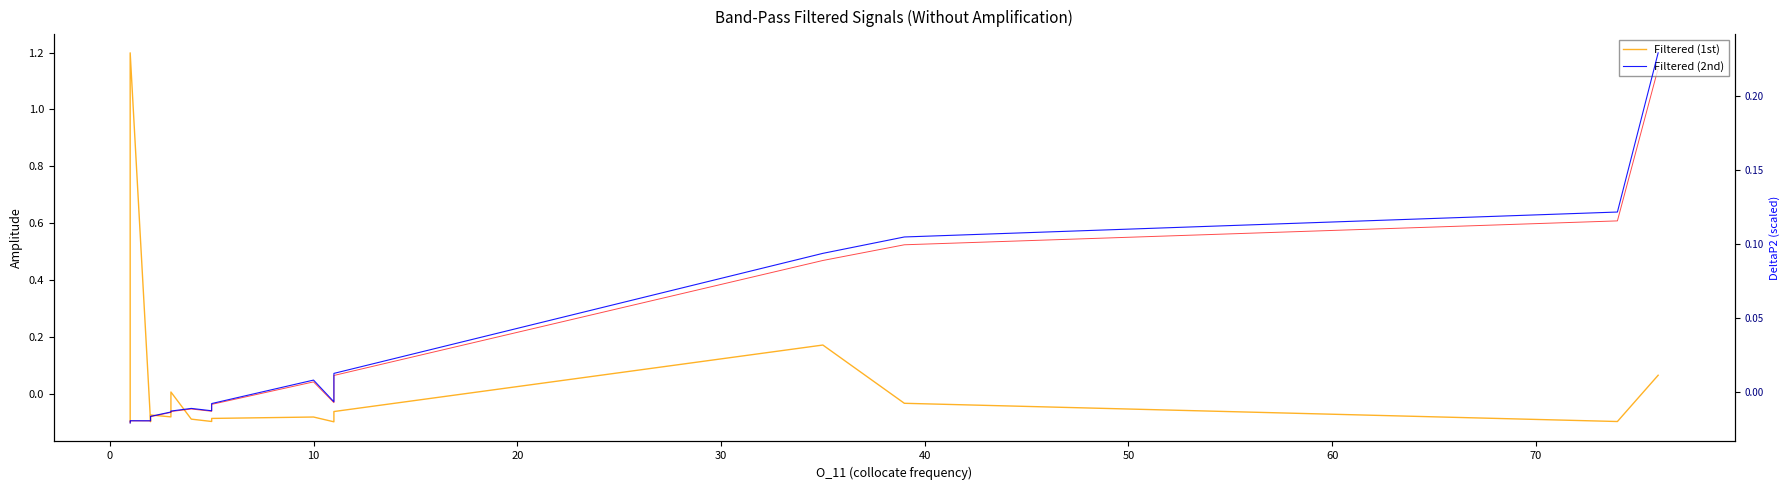

How many lines are shown in the chart?

2